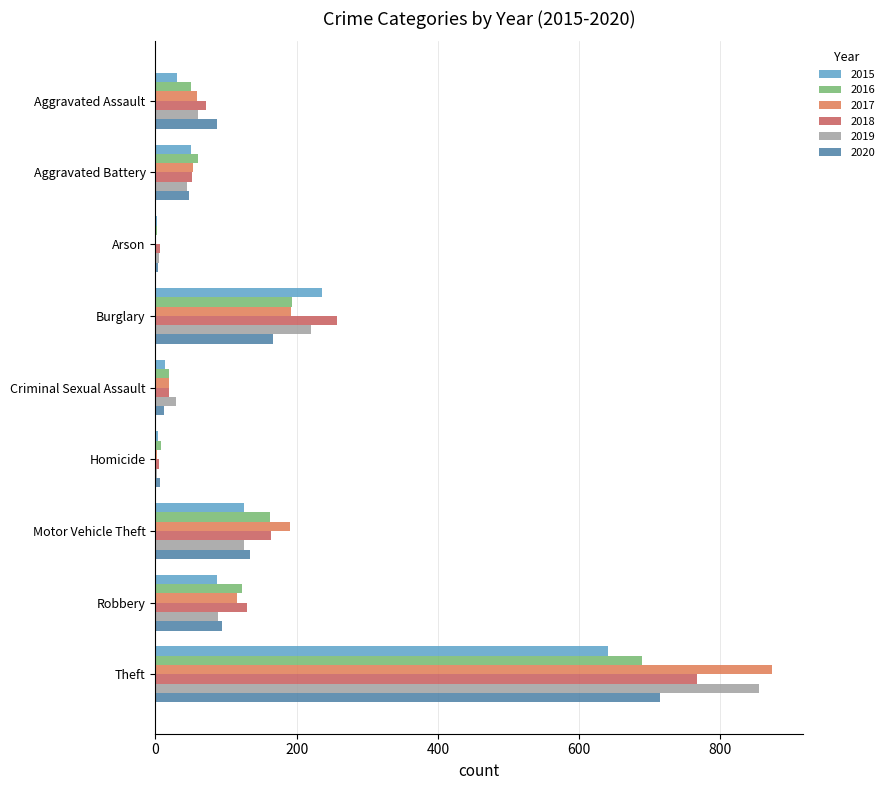

Between Aggravated Assault and Arson, which series saw the biggest shift?

2020